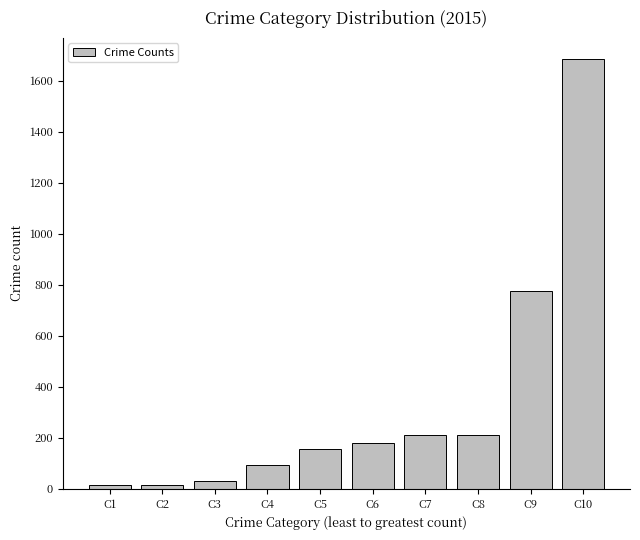

What is the maximum value shown in the chart?

1683